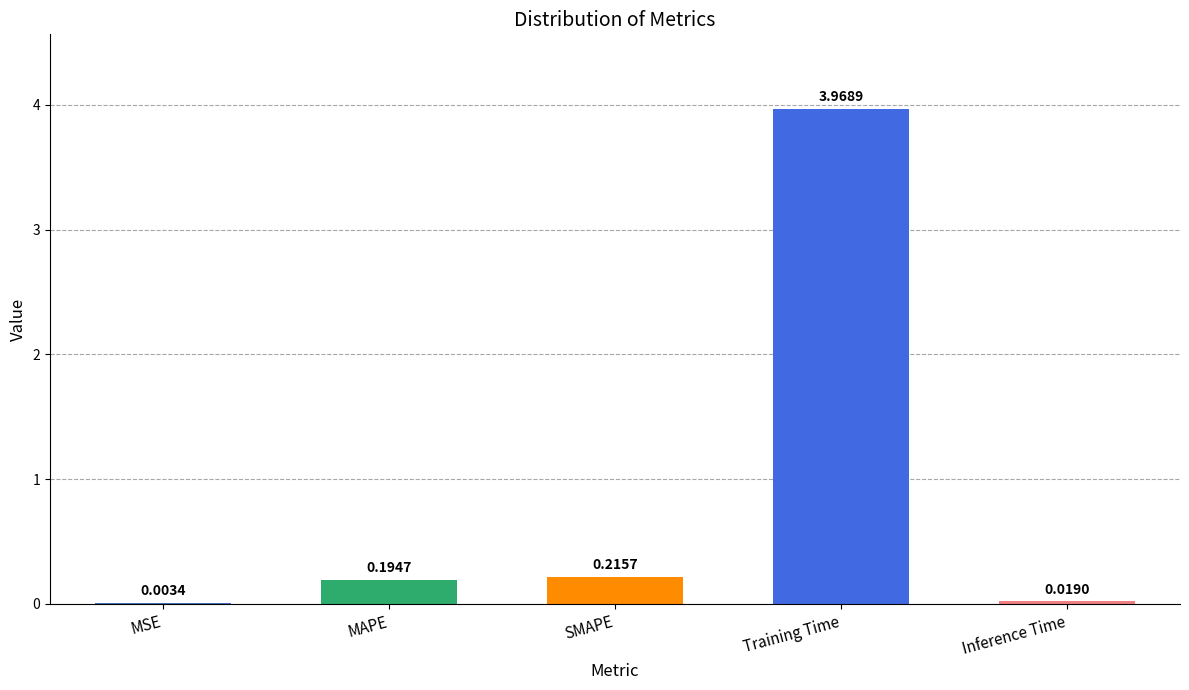

What is the sum of all values?

4.4